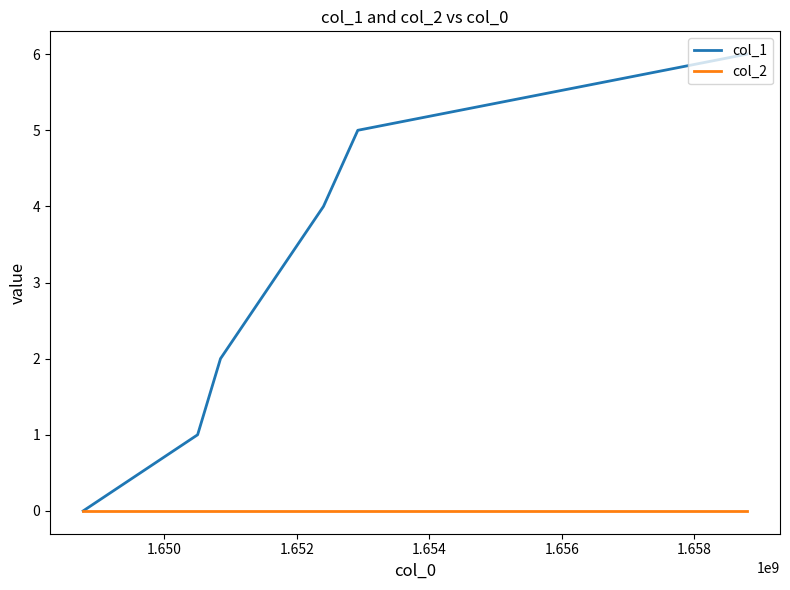

Which series has the widest spread of values?

col_1